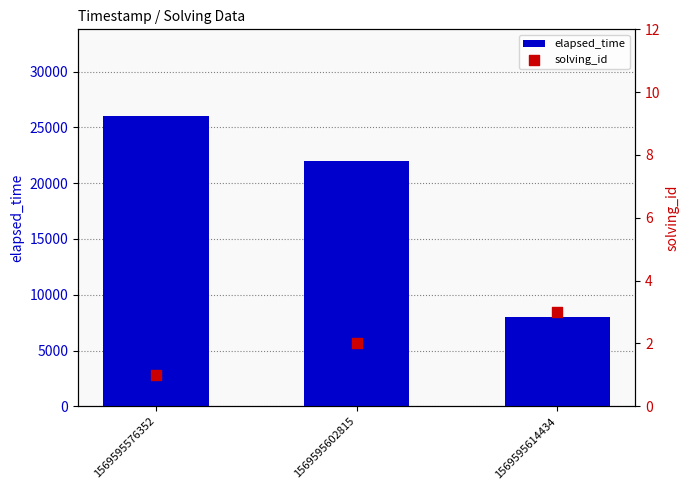

At how many categories does at least one series exceed 10645?

2